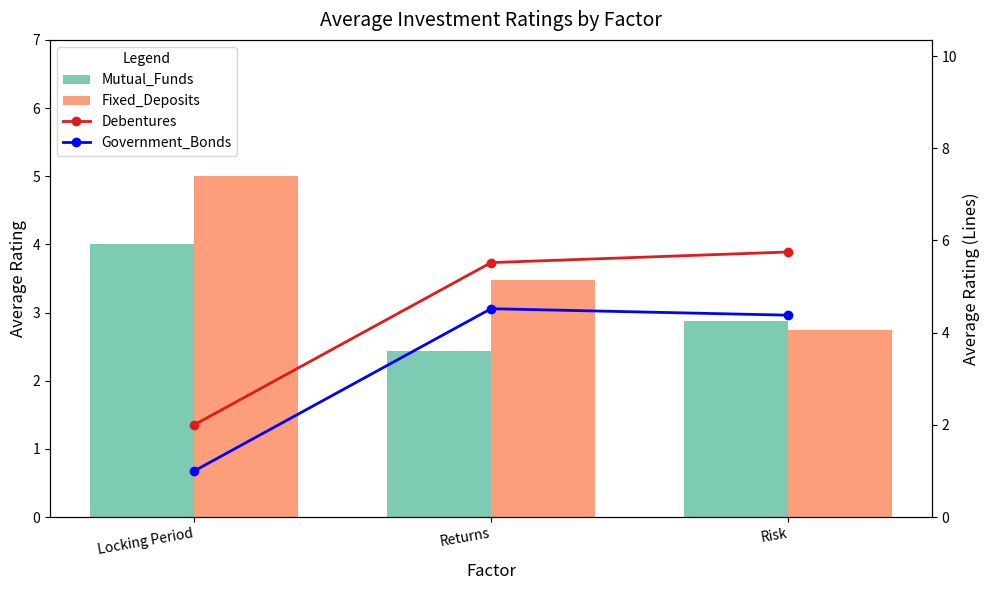

The Government_Bonds series shows 7.8 at Returns. True or false?

False